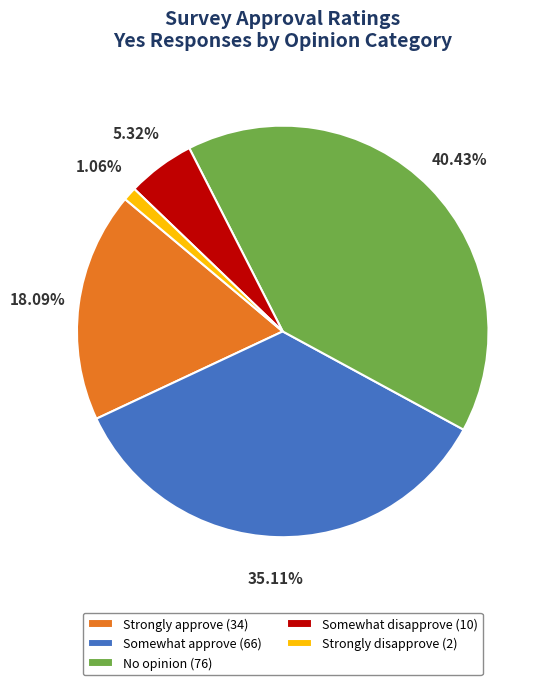

True or false: Strongly approve accounts for 4% of the total.

False